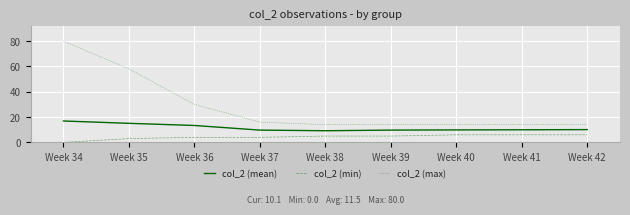

True or false: col_2 (mean) and col_2 (max) cross at least once.

False